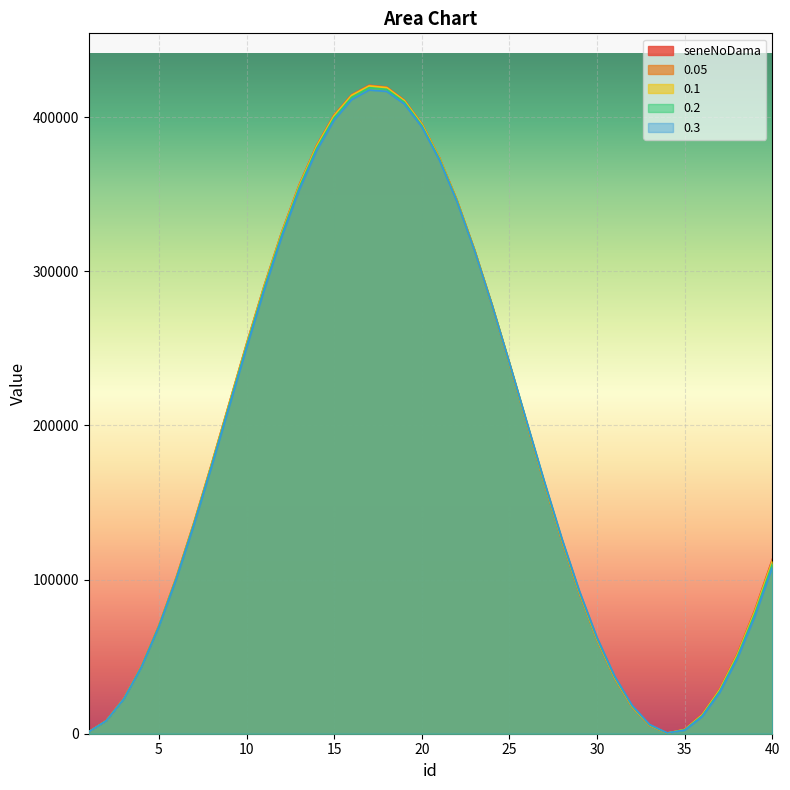

True or false: 0.1 has more than 0 points higher than both neighbors.

True